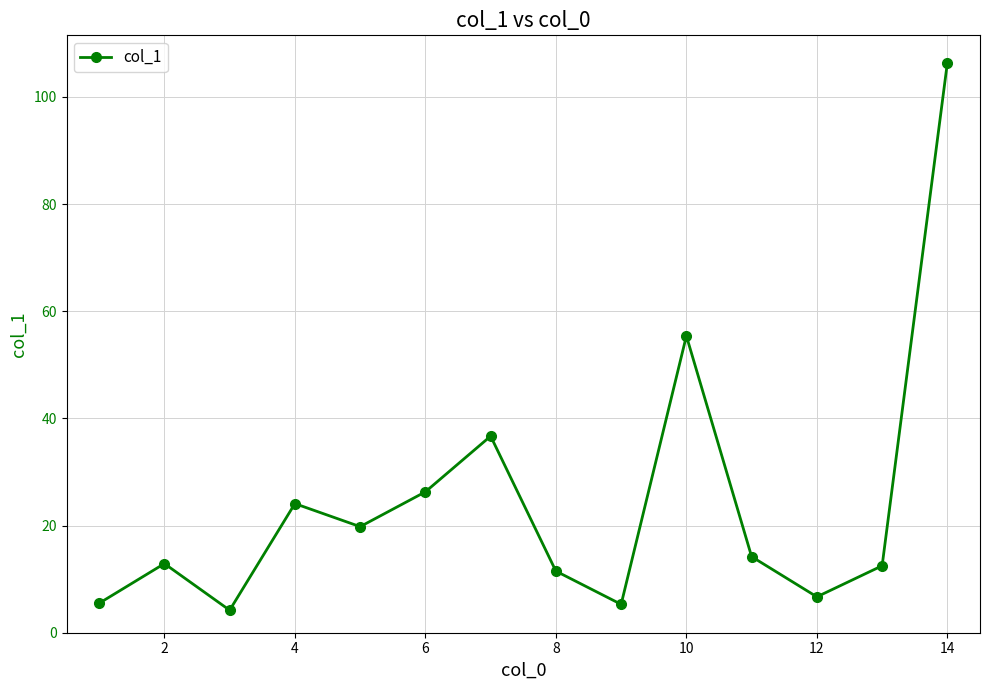

How many interior local peaks (higher than both neighbors) does the data have?

4